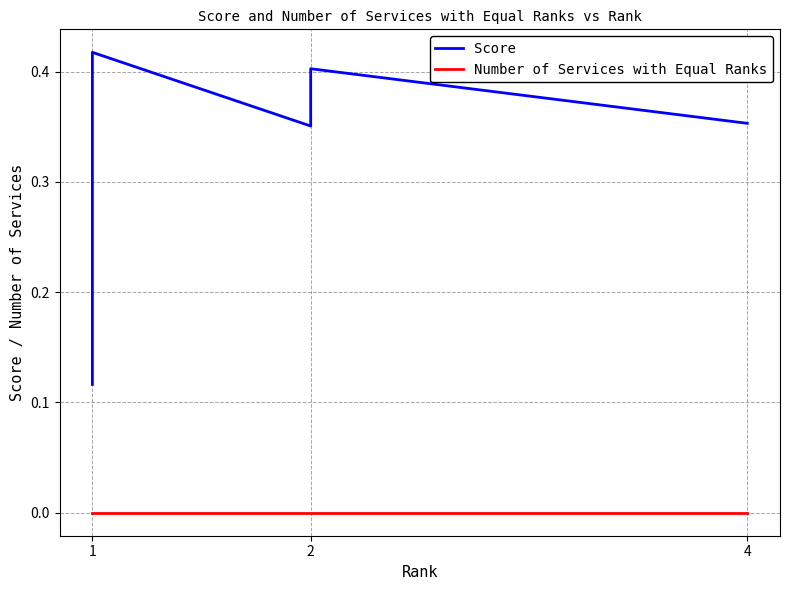

Which category has the lowest value in the Number of Services with Equal Ranks series?

1